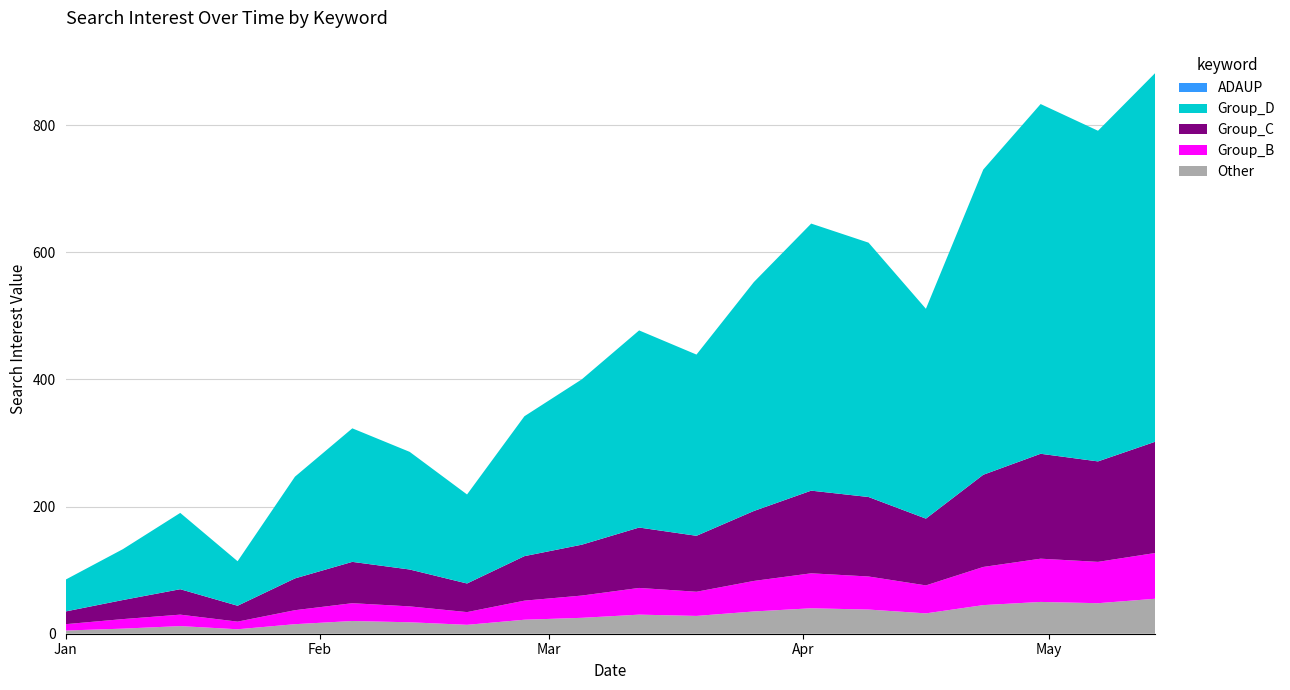

Reading left to right, list all the values displayed in this chart.

ADAUP: 2018/01/01=0	2018/01/08=0	2018/01/15=0	2018/01/22=0	2018/01/29=0	2018/02/05=0	2018/02/12=0	2018/02/19=0	2018/02/26=0	2018/03/05=0	2018/03/12=0	2018/03/19=0	2018/03/26=0	2018/04/02=0	2018/04/09=0	2018/04/16=0	2018/04/23=0	2018/04/30=0	2018/05/07=0	2018/05/14=0
Other: 2018/01/01=5	2018/01/08=8	2018/01/15=12	2018/01/22=7	2018/01/29=15	2018/02/05=20	2018/02/12=18	2018/02/19=14	2018/02/26=22	2018/03/05=25	2018/03/12=30	2018/03/19=28	2018/03/26=35	2018/04/02=40	2018/04/09=38	2018/04/16=32	2018/04/23=45	2018/04/30=50	2018/05/07=48	2018/05/14=55
Group_B: 2018/01/01=10	2018/01/08=15	2018/01/15=18	2018/01/22=12	2018/01/29=22	2018/02/05=28	2018/02/12=25	2018/02/19=20	2018/02/26=30	2018/03/05=35	2018/03/12=42	2018/03/19=38	2018/03/26=48	2018/04/02=55	2018/04/09=52	2018/04/16=44	2018/04/23=60	2018/04/30=68	2018/05/07=65	2018/05/14=72
Group_C: 2018/01/01=20	2018/01/08=30	2018/01/15=40	2018/01/22=25	2018/01/29=50	2018/02/05=65	2018/02/12=58	2018/02/19=45	2018/02/26=70	2018/03/05=80	2018/03/12=95	2018/03/19=88	2018/03/26=110	2018/04/02=130	2018/04/09=125	2018/04/16=105	2018/04/23=145	2018/04/30=165	2018/05/07=158	2018/05/14=175
Group_D: 2018/01/01=50	2018/01/08=80	2018/01/15=120	2018/01/22=70	2018/01/29=160	2018/02/05=210	2018/02/12=185	2018/02/19=140	2018/02/26=220	2018/03/05=260	2018/03/12=310	2018/03/19=285	2018/03/26=360	2018/04/02=420	2018/04/09=400	2018/04/16=330	2018/04/23=480	2018/04/30=550	2018/05/07=520	2018/05/14=580